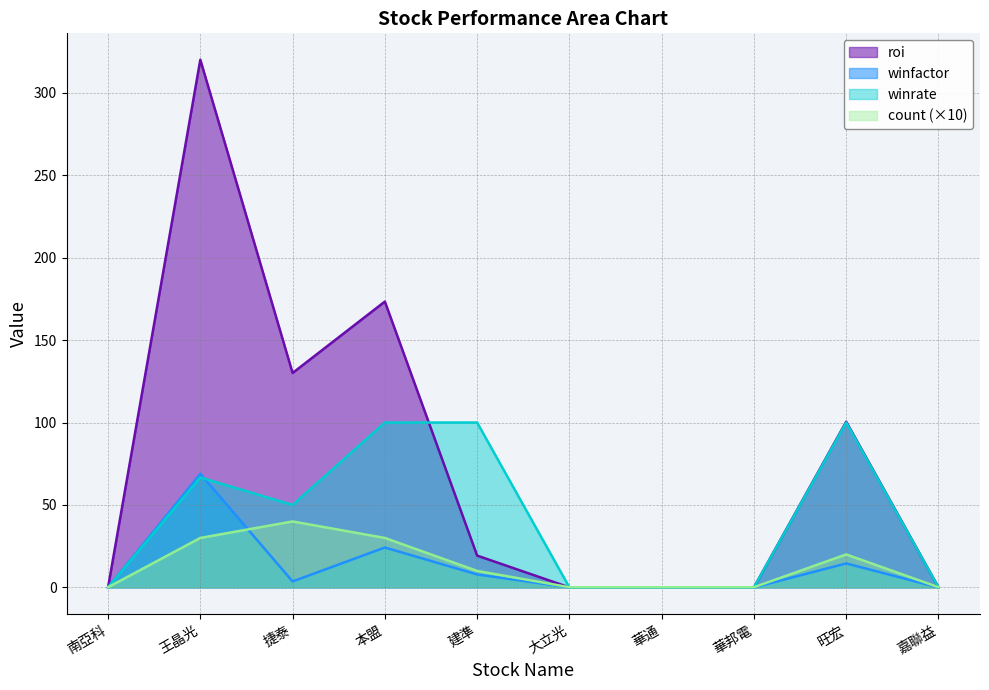

What is the greatest value displayed?

320.0